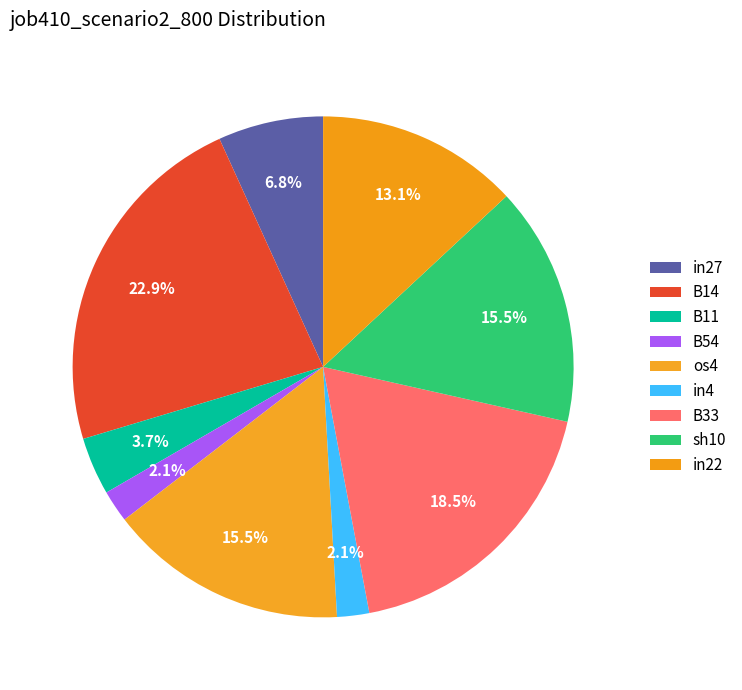

To the nearest percent, what is the difference between the os4 and B54 slice percentages?

13%